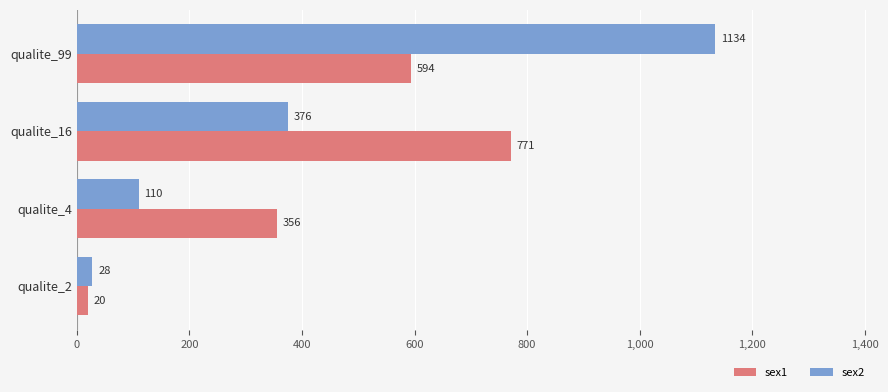

What is the average value of the sex1 series?

435